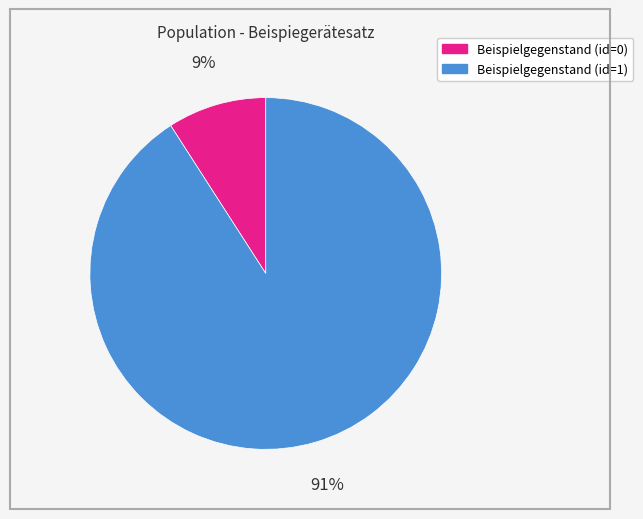

Rank the categories by value from lowest to highest.

Beispielgegenstand (id=0), Beispielgegenstand (id=1)